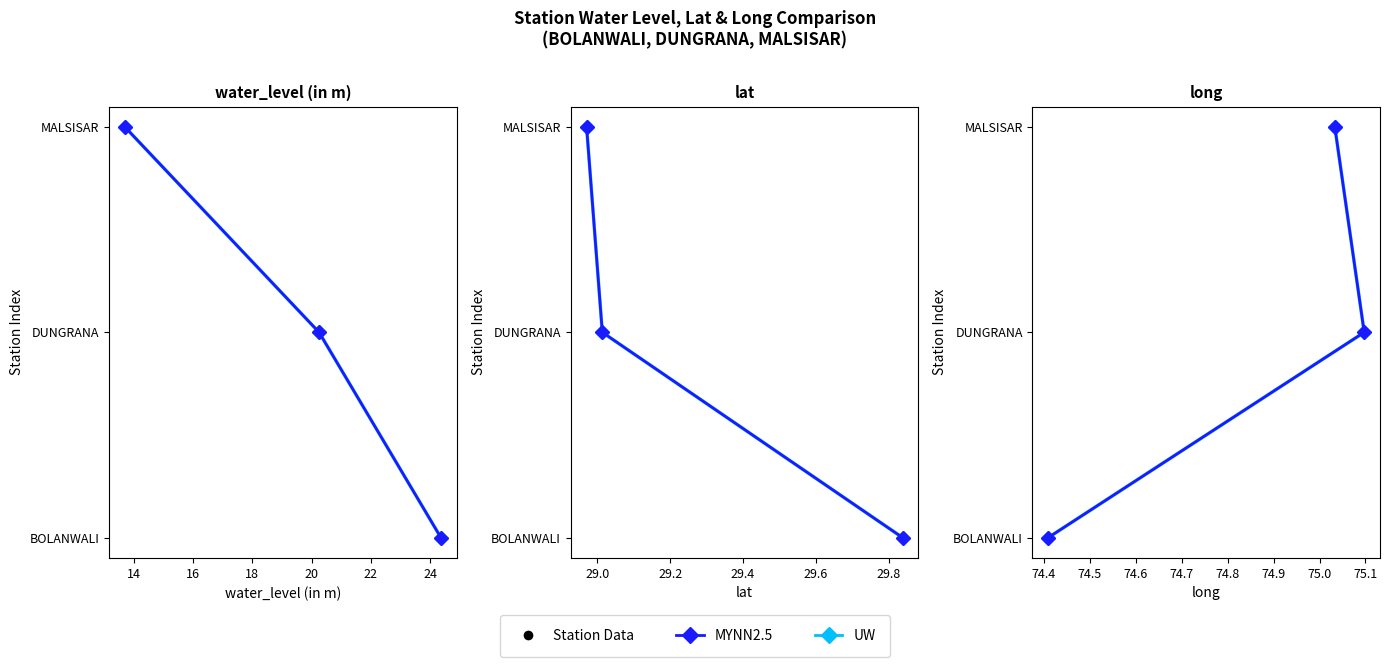

What are all the series names shown in the legend?

MYNN2.5, UW, Station Data